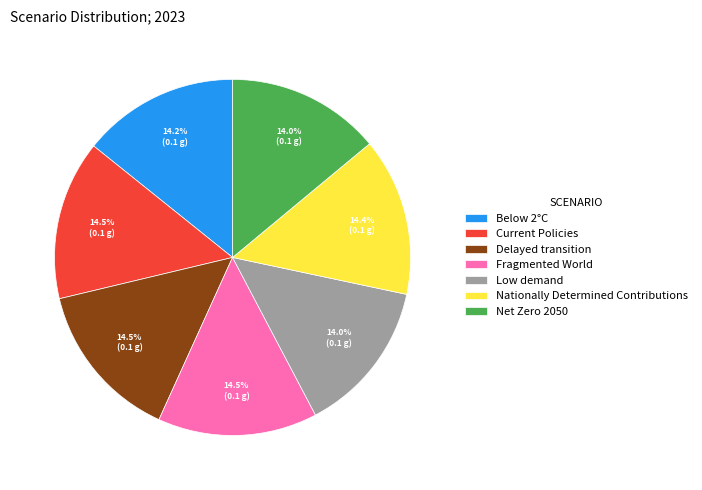

True or false: Delayed transition accounts for 26% of the total.

False